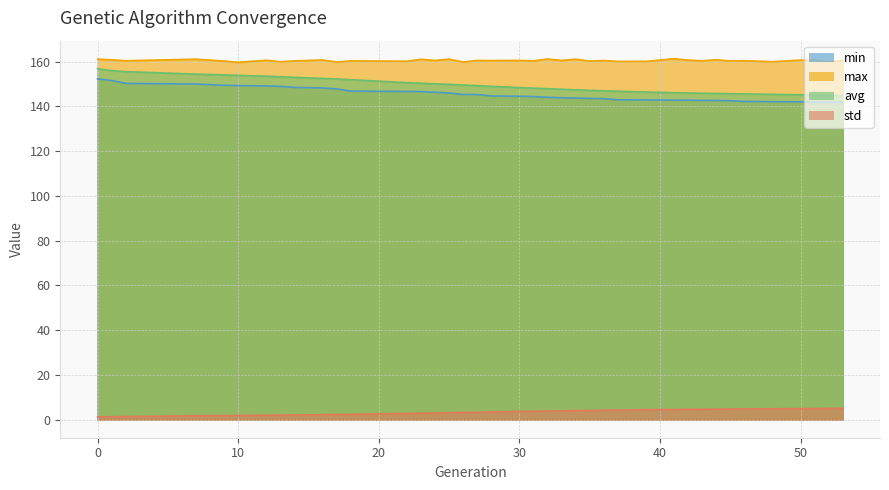

What is the highest value of the min series?

152.2